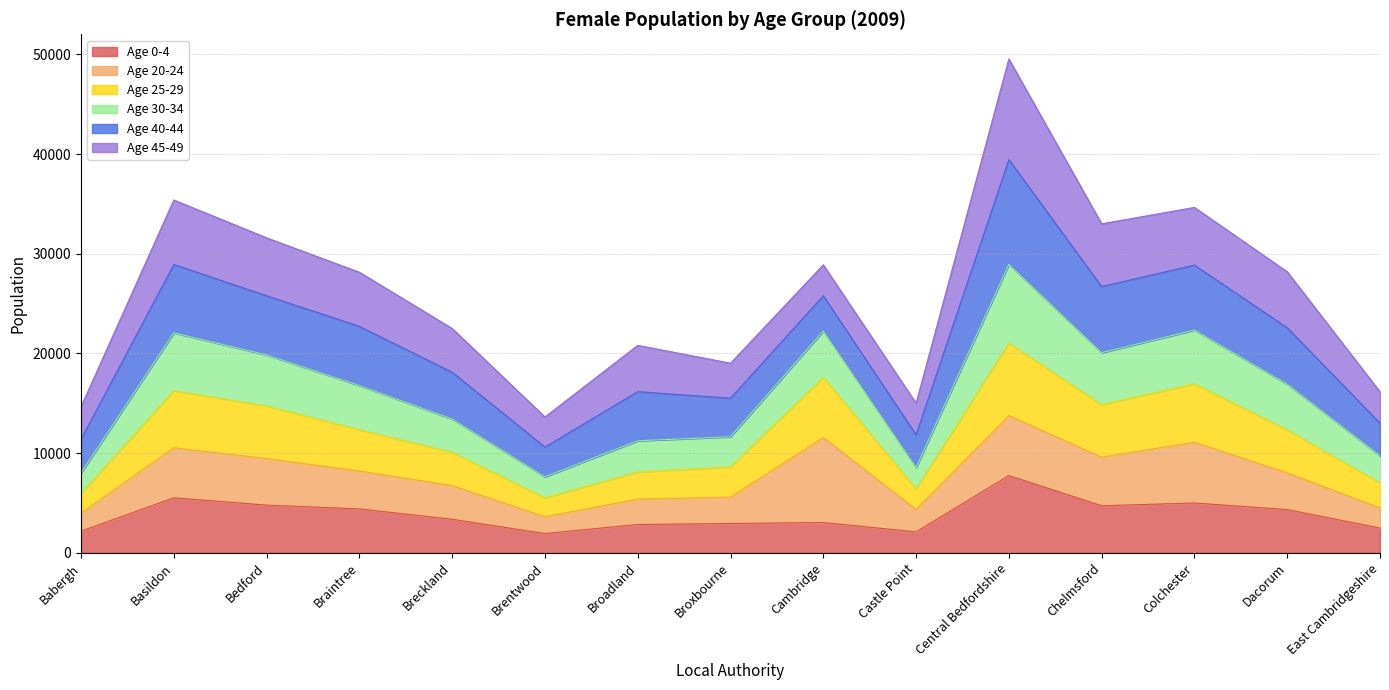

Which category has the highest value in the Age 0-4 series?

Central Bedfordshire